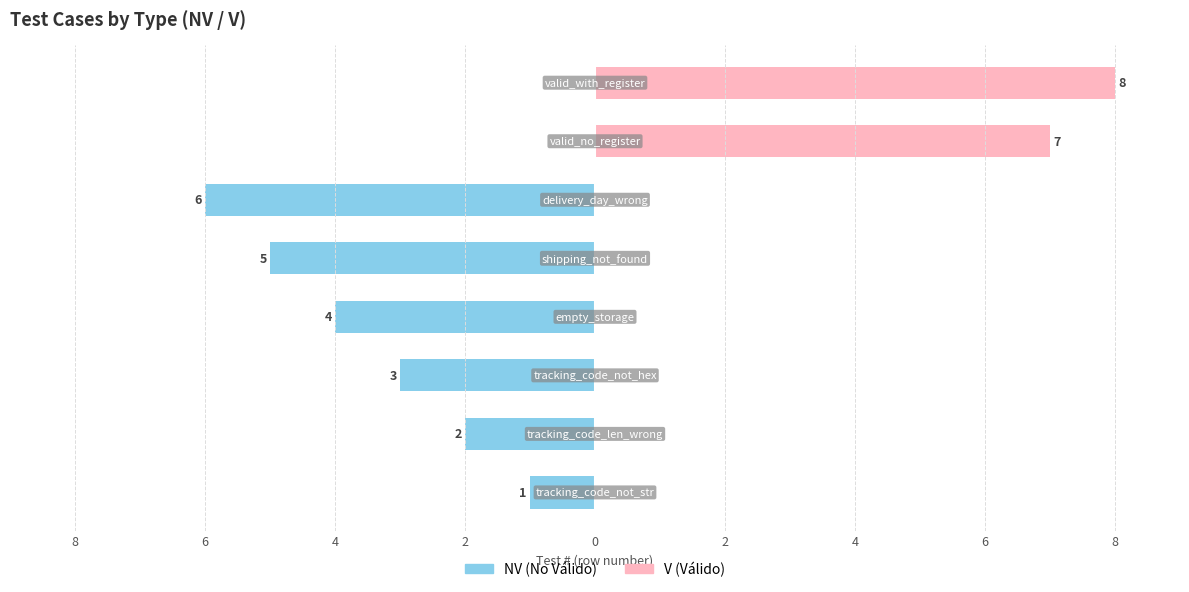

What is the label of the 3rd bar from the right?

2